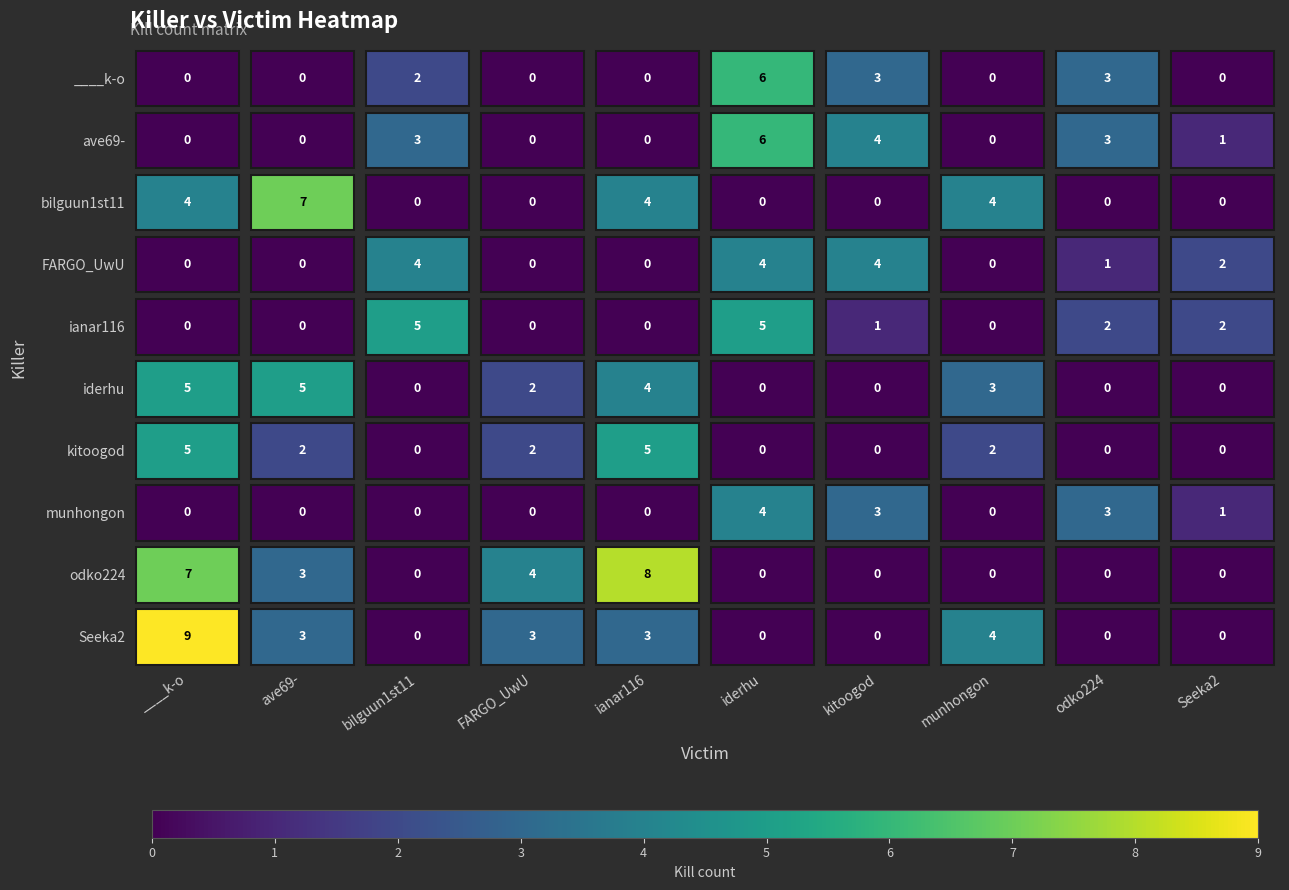

Which category has the highest value across all series?

____k-o